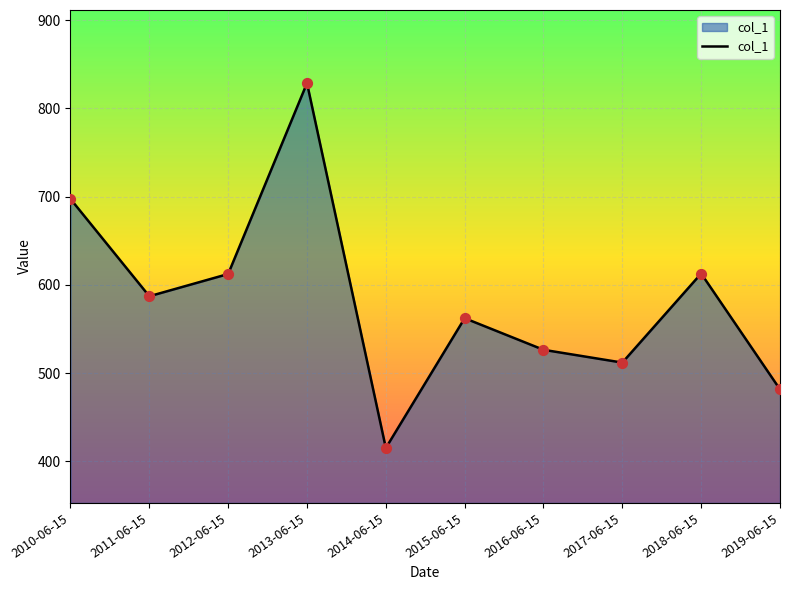

Approximately how many times larger is the value at 2019-06-15 compared to 2012-06-15?

0.8